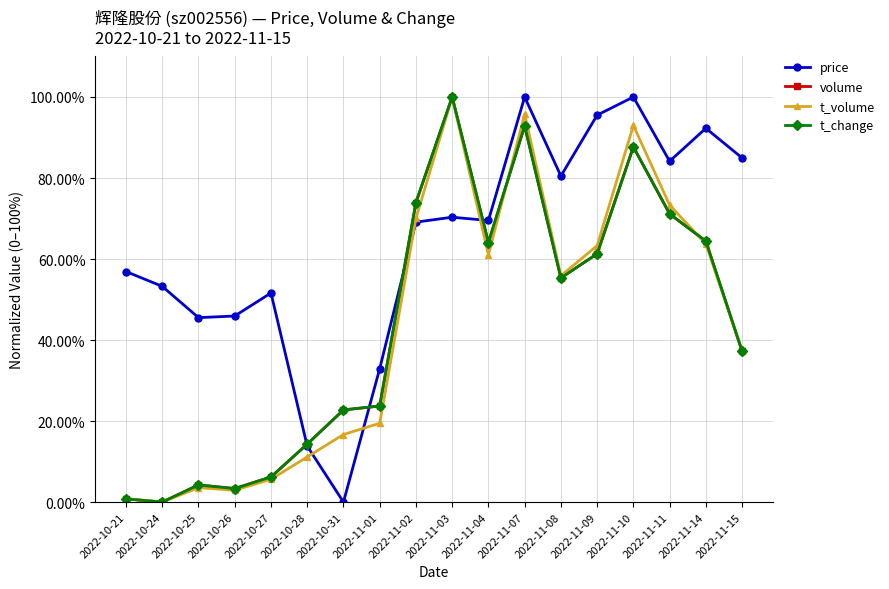

Which series changed the most between 2022-11-03 and 2022-11-14?

t_volume